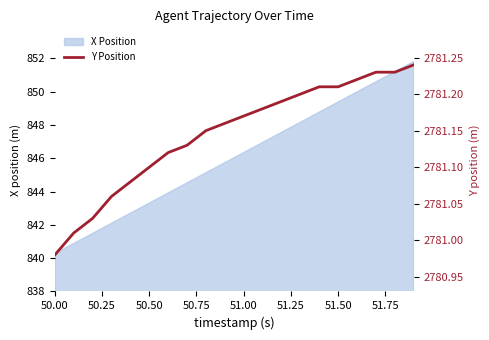

Where does the X Position series first go above 846?

51.00